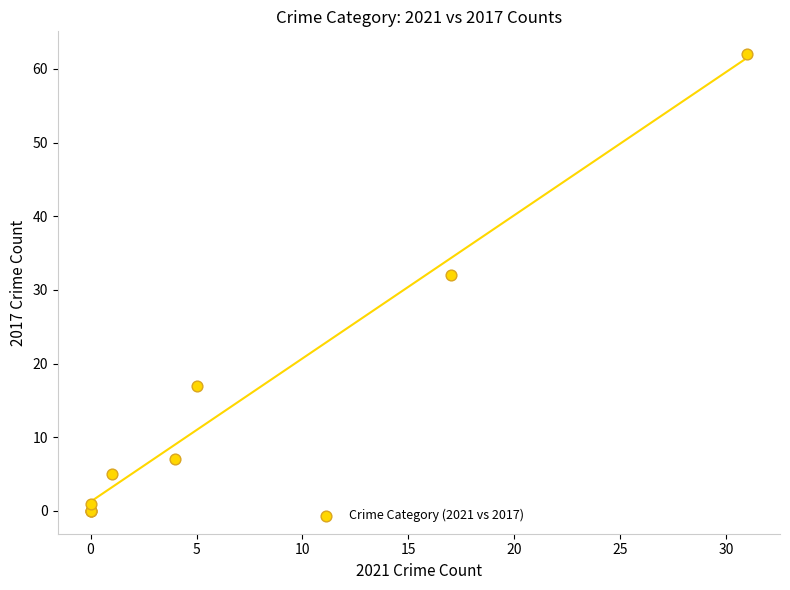

What Y value in the scatter plot is closest to 31?

32